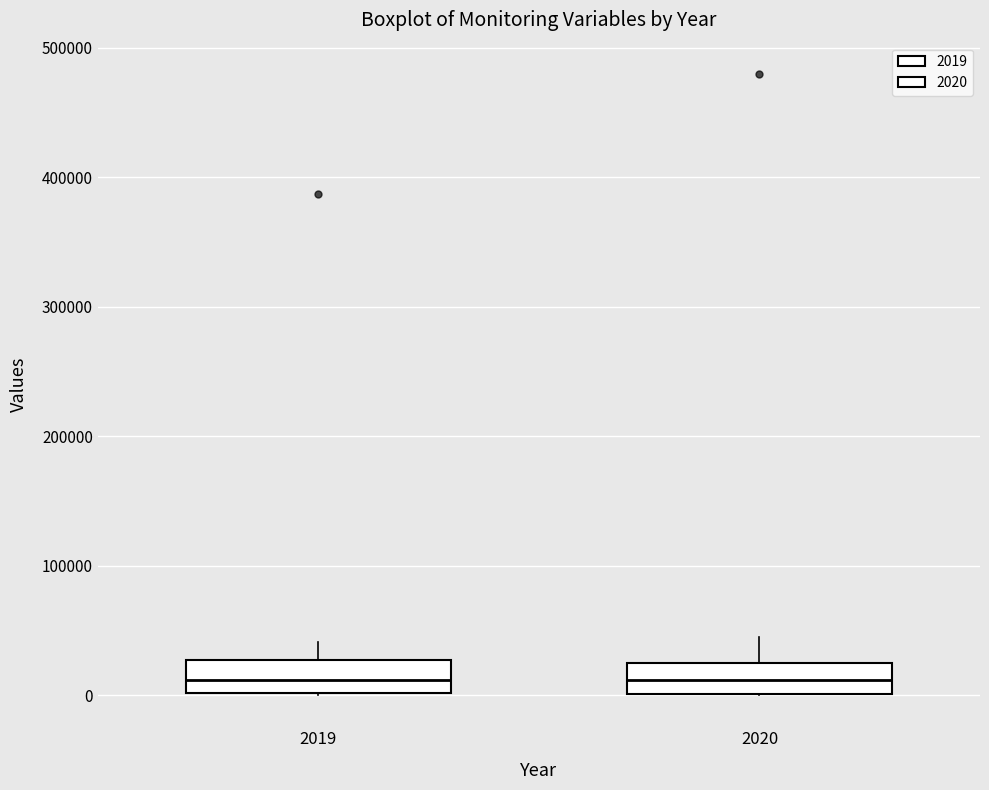

Reading left to right, transcribe this box plot: for each box, give where its median line is, the range the box spans, and where its two whiskers end, as read against the y-axis. The values are not printed on the chart, so give them approximately, as read against the axis.

2019: median 10000, box 0 to 30000, whiskers 0 to 40000
2020: median 10000, box 0 to 30000, whiskers 0 to 40000